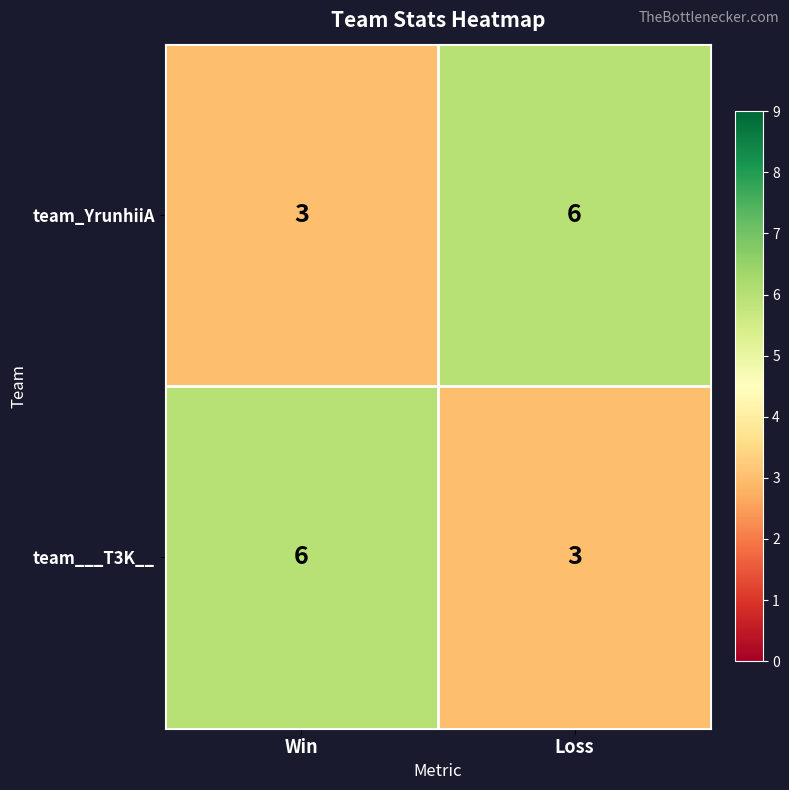

Where is team_YrunhiiA nearest to the value 4?

Win